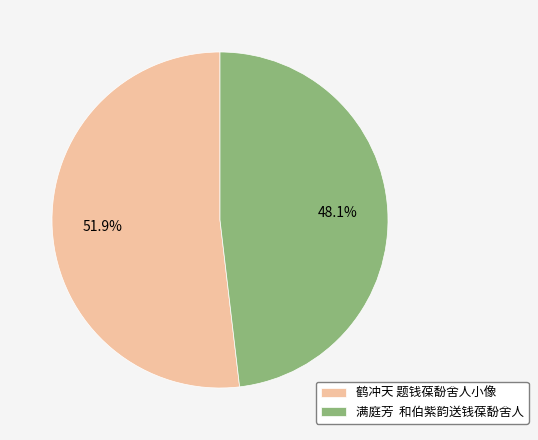

What portion of the pie excludes 鹤冲天 题钱葆馚舍人小像?

48.1%